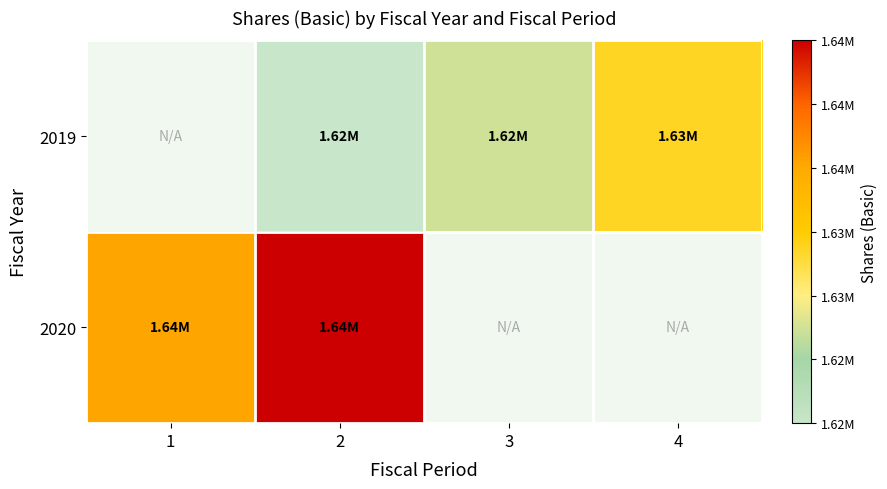

Rank the series by their maximum value, from lowest to highest.

2019, 2020